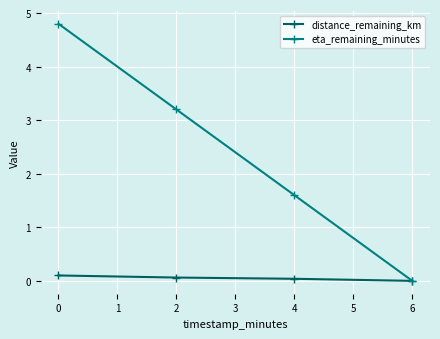

Rank the series by their maximum value, from highest to lowest.

eta_remaining_minutes, distance_remaining_km